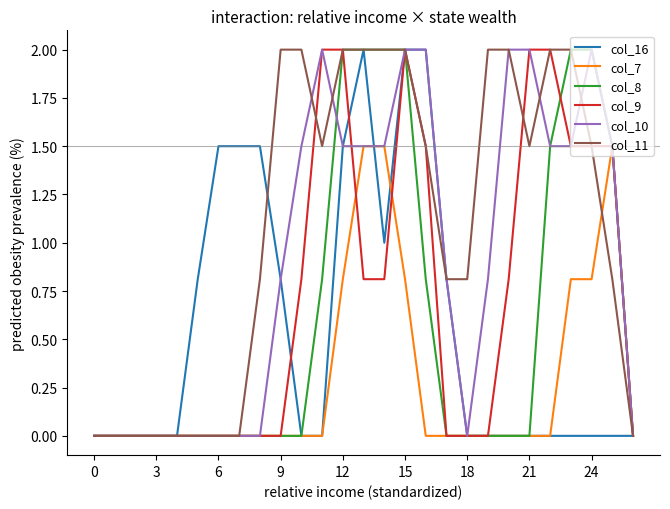

Does the chart have visible grid lines?

No